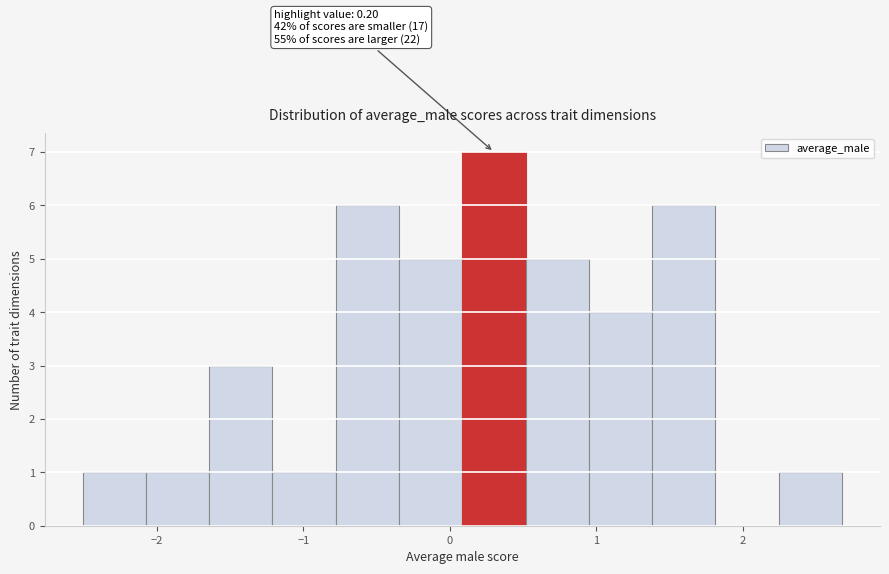

Which range on the x-axis has the tallest bar?

0.1 to 0.5